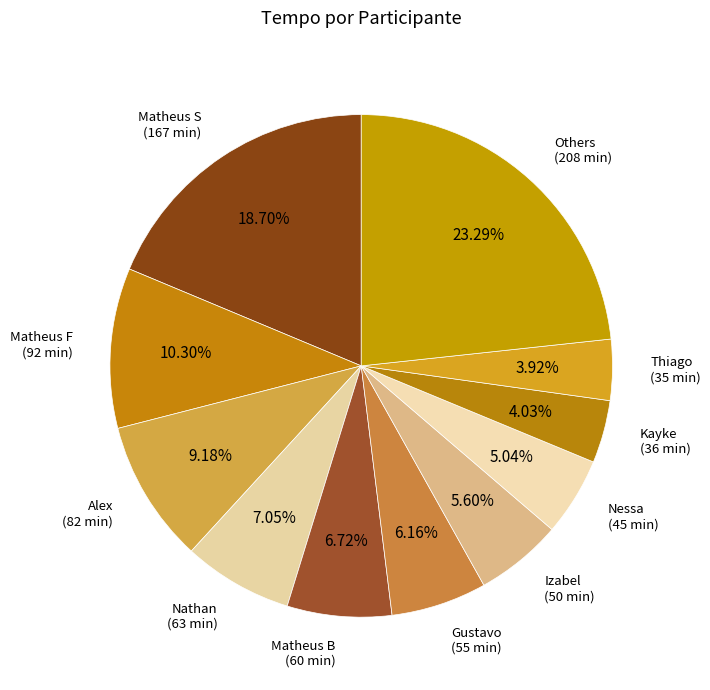

Is there any slice that represents more than half of the pie?

No